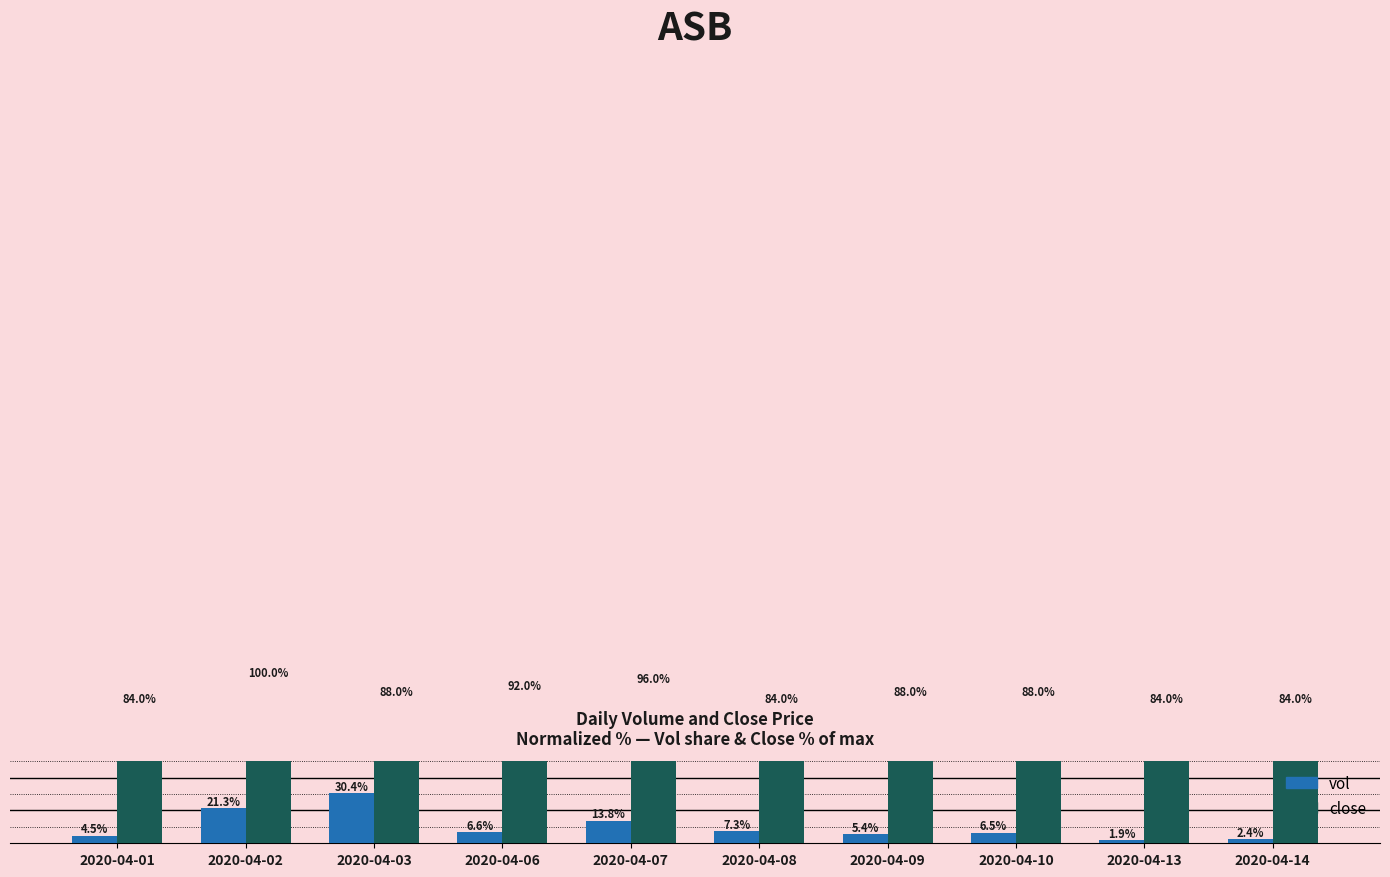

Does the chart contain any negative values?

No